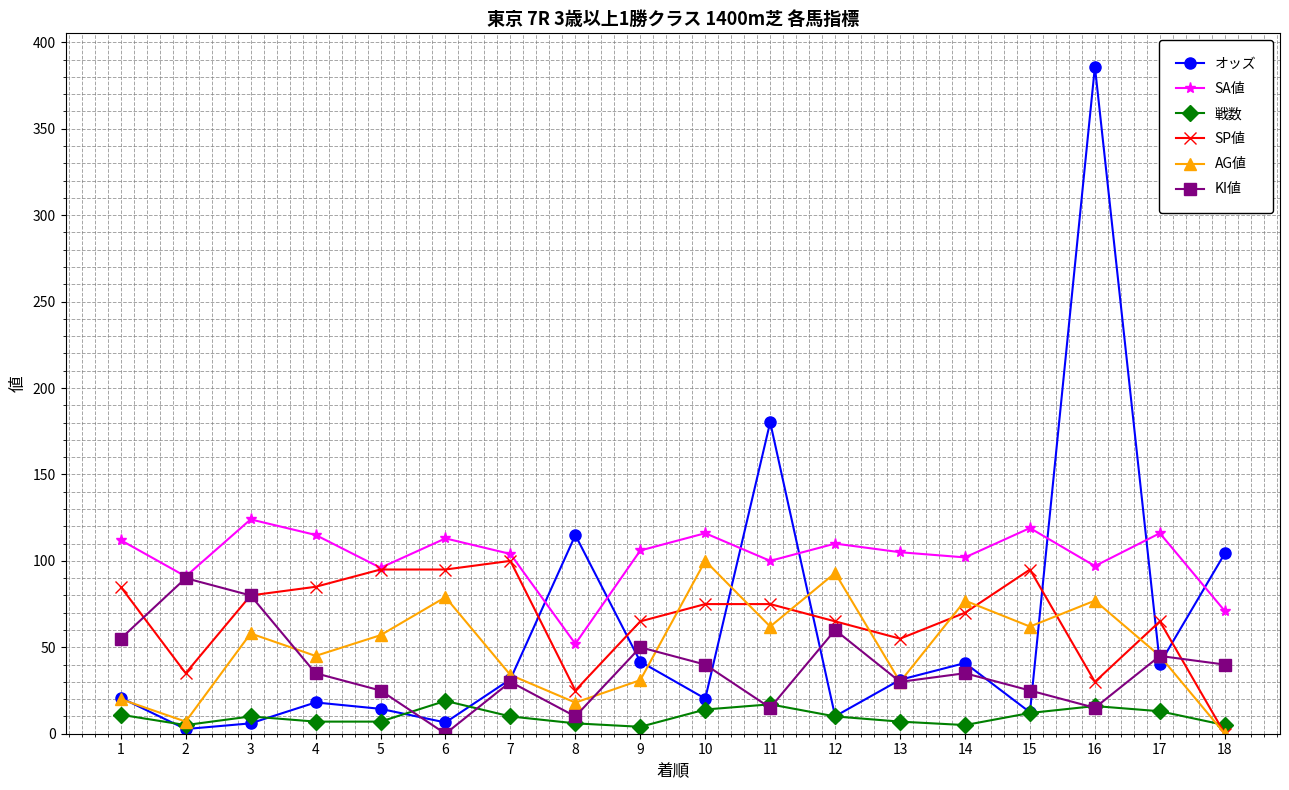

How many categories are shown in the chart?

18